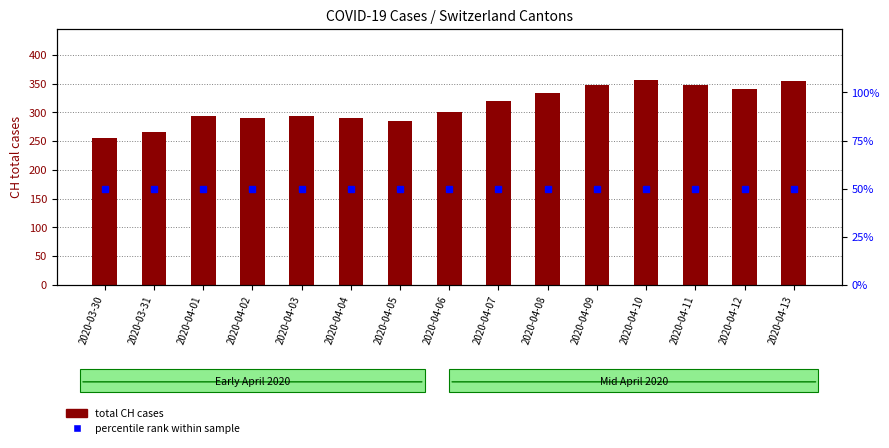

At which label is percentile rank within sample closest to 50?

2020-03-30